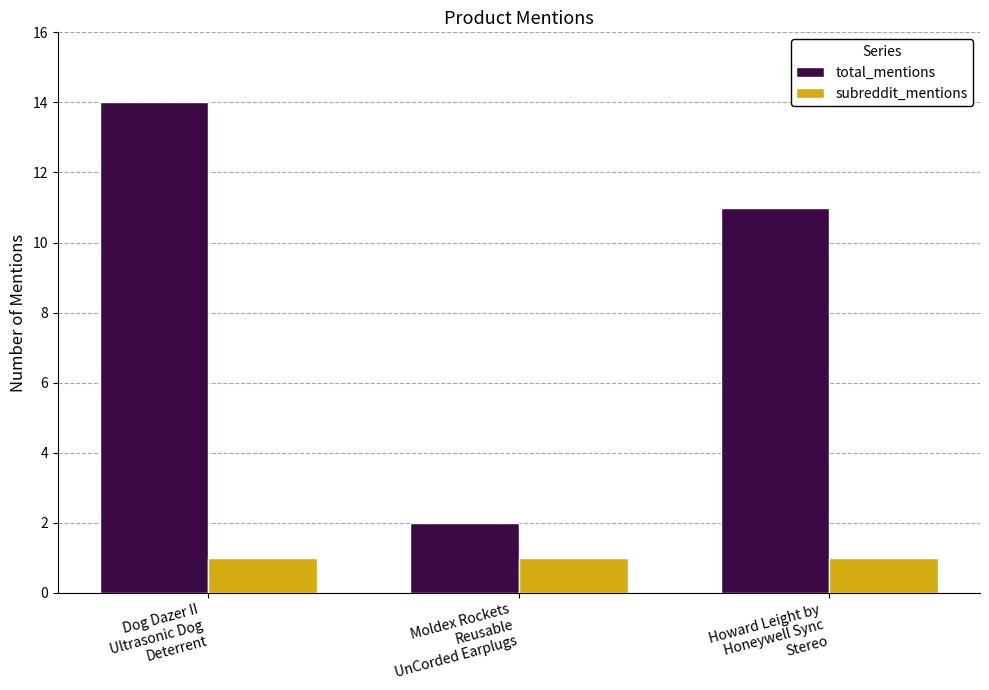

Rank the series by their maximum value, from highest to lowest.

total_mentions, subreddit_mentions